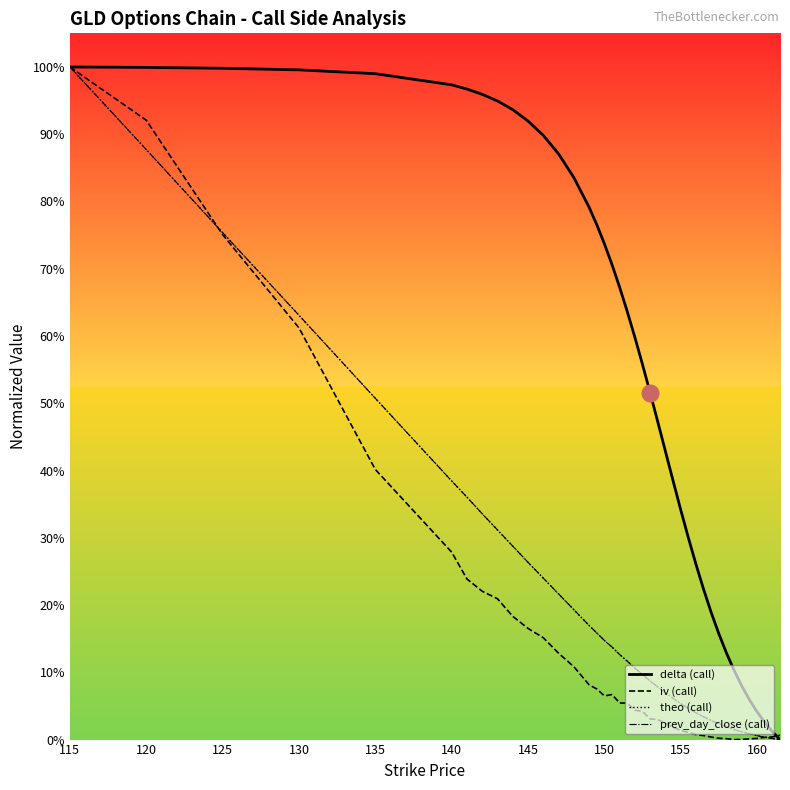

What is the difference between the second highest and second lowest values in the iv (call) series?

0.9